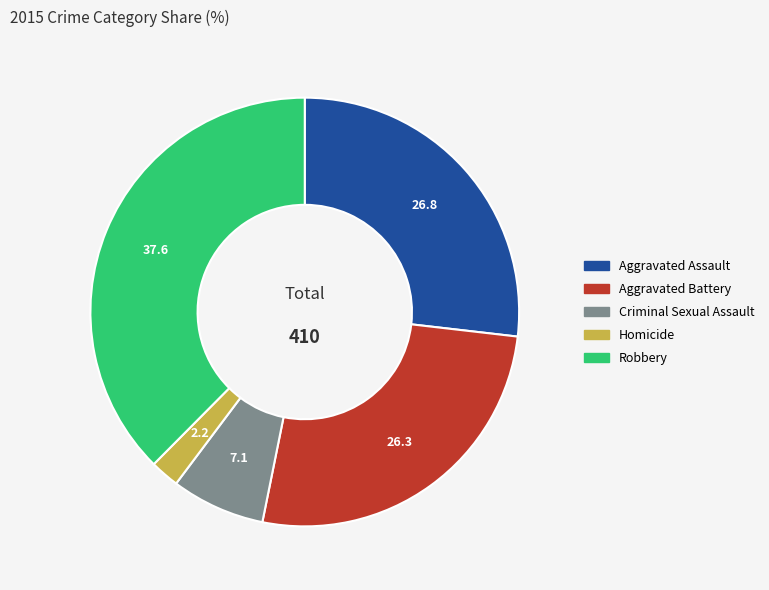

True or false: Robbery accounts for 23% of the total.

False